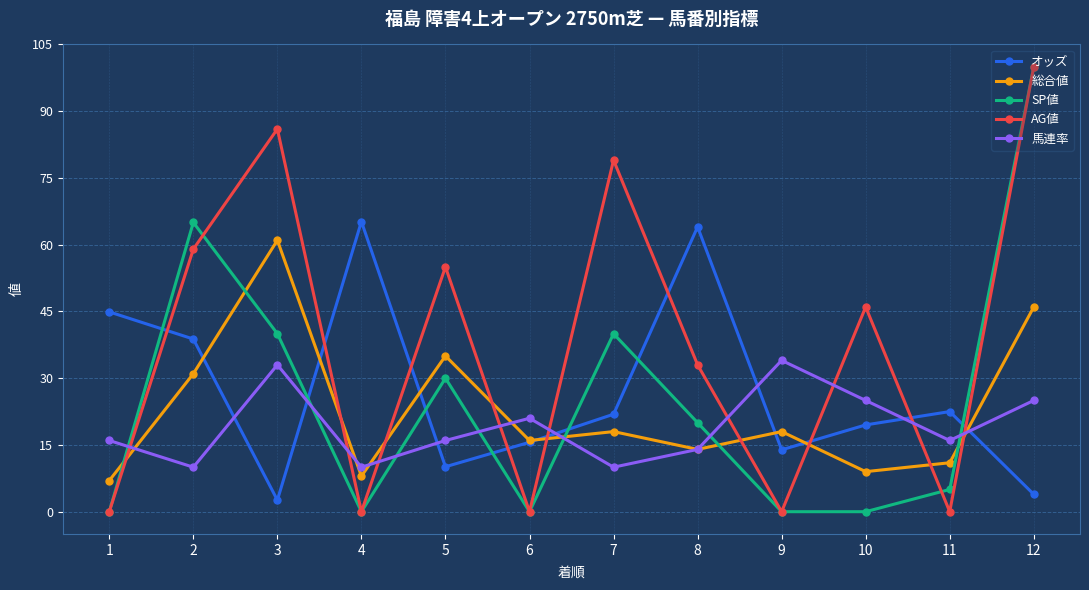

Which category has the highest value across all series?

12